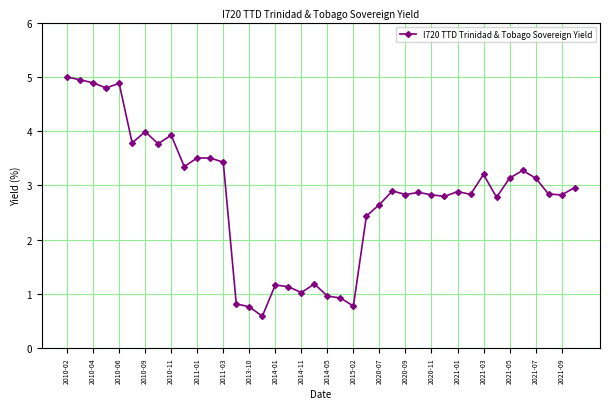

How many data points does each series have?

40